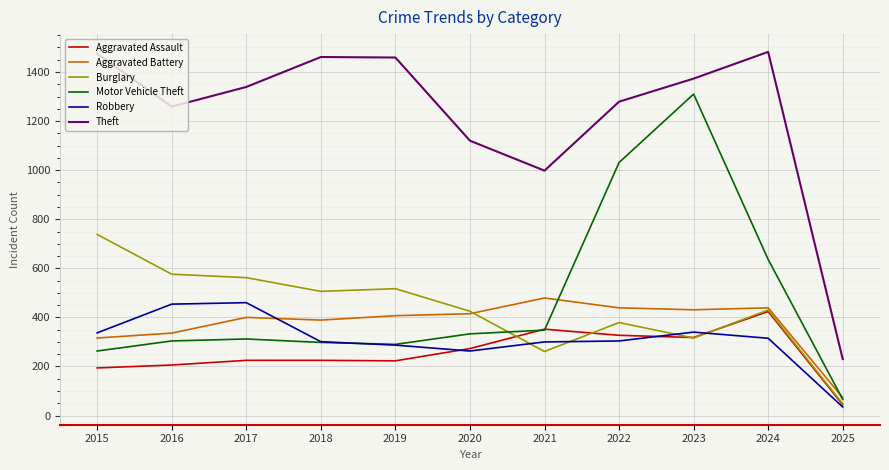

The Aggravated Assault series shows 194 at 2015. True or false?

True